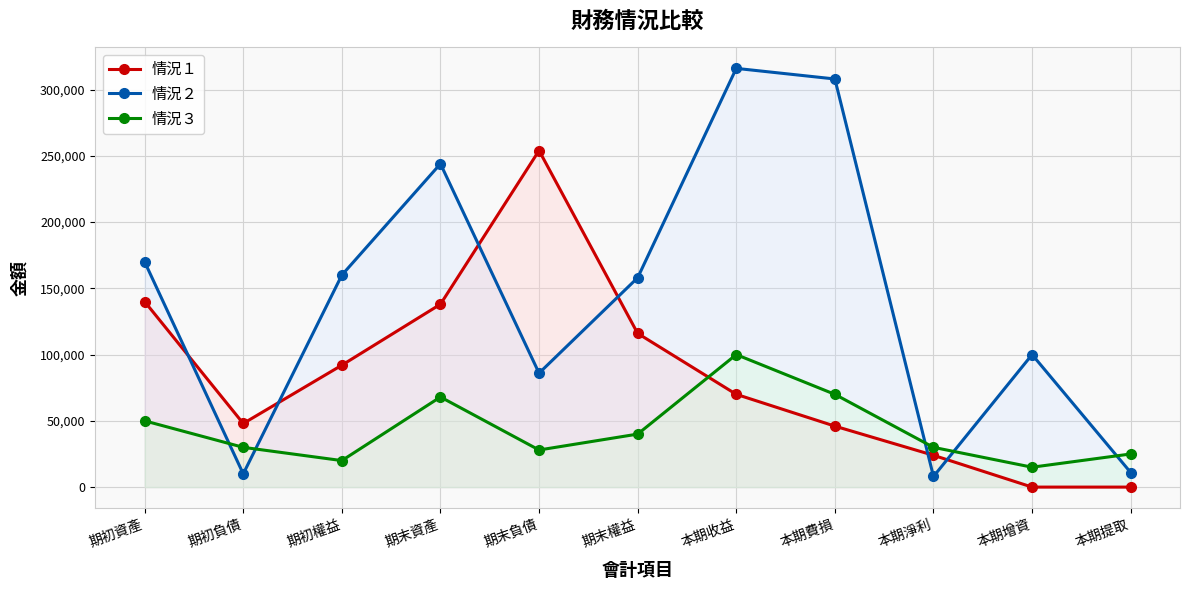

What is the value of the 情況２ point at the 8th from the left?

308000